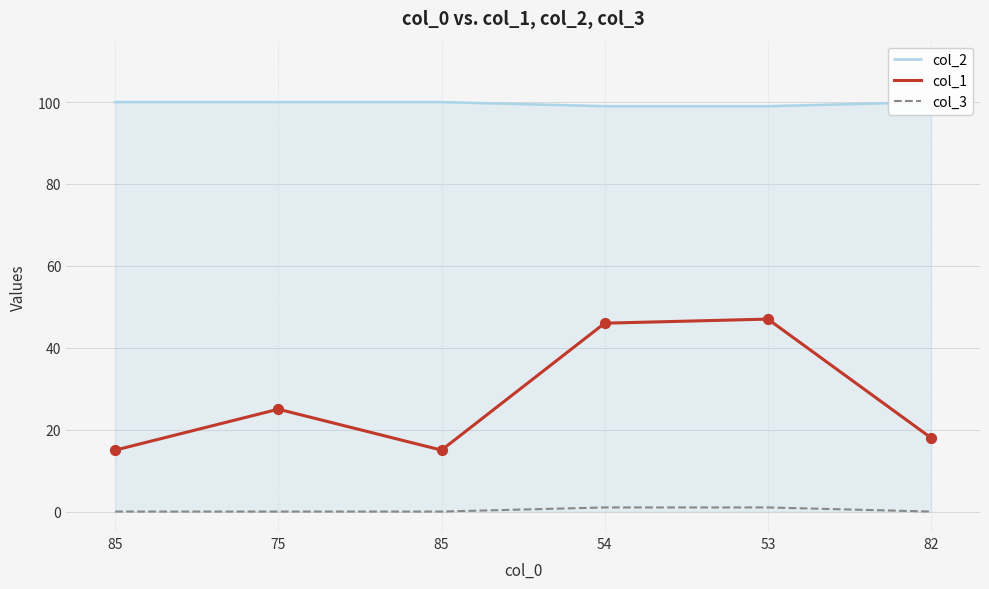

At which category is the sum across all series the highest?

53